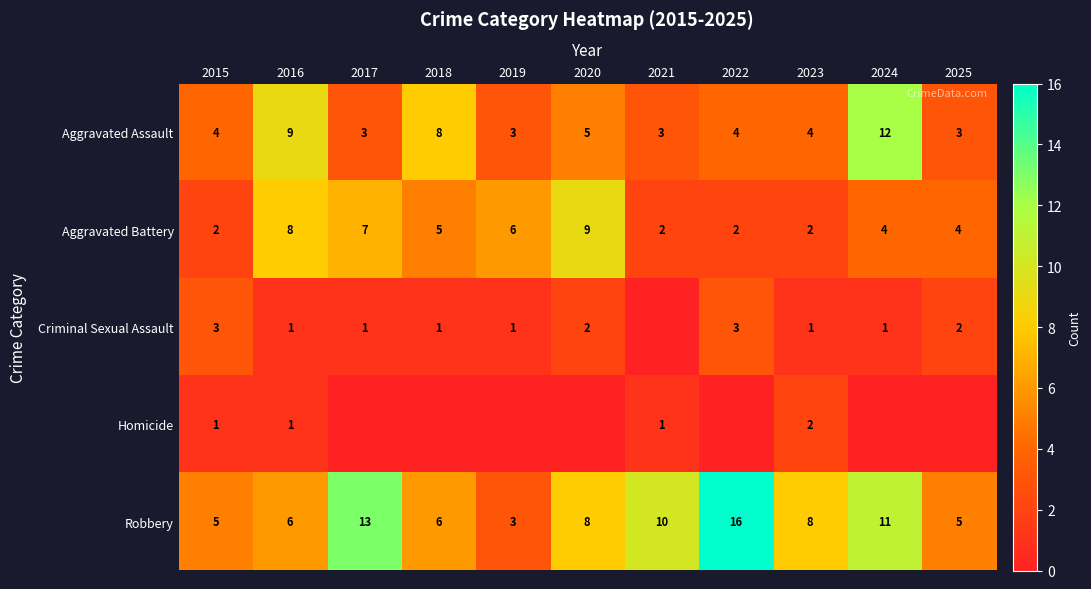

What is the difference between the second highest and minimum values in the Aggravated Assault series?

6